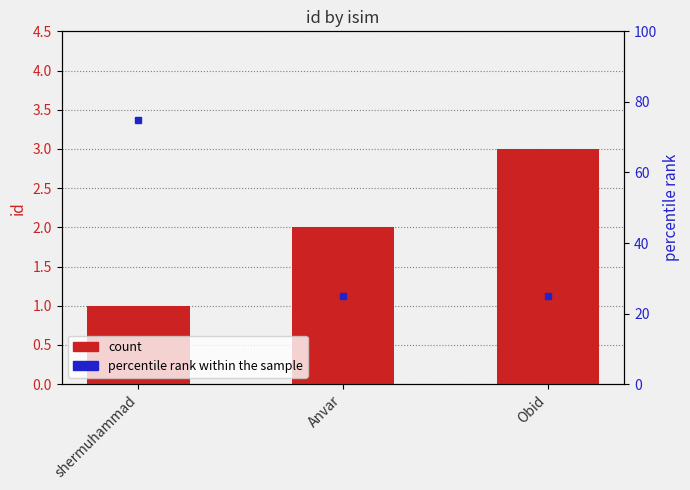

What is the smallest value displayed?

1